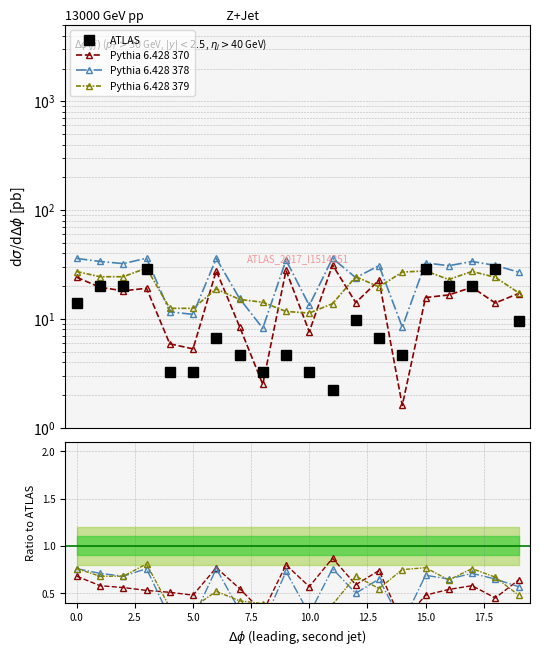

What position from the left is 11?

12